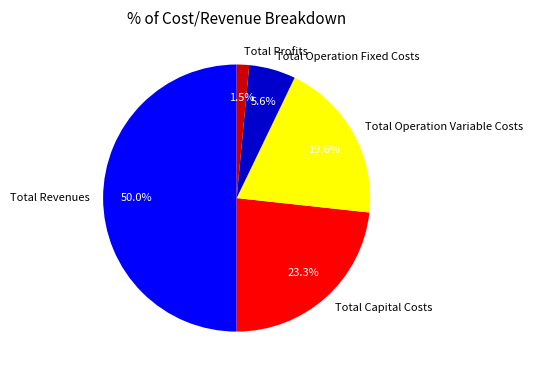

What is the smallest slice in the pie chart?

Total Profits